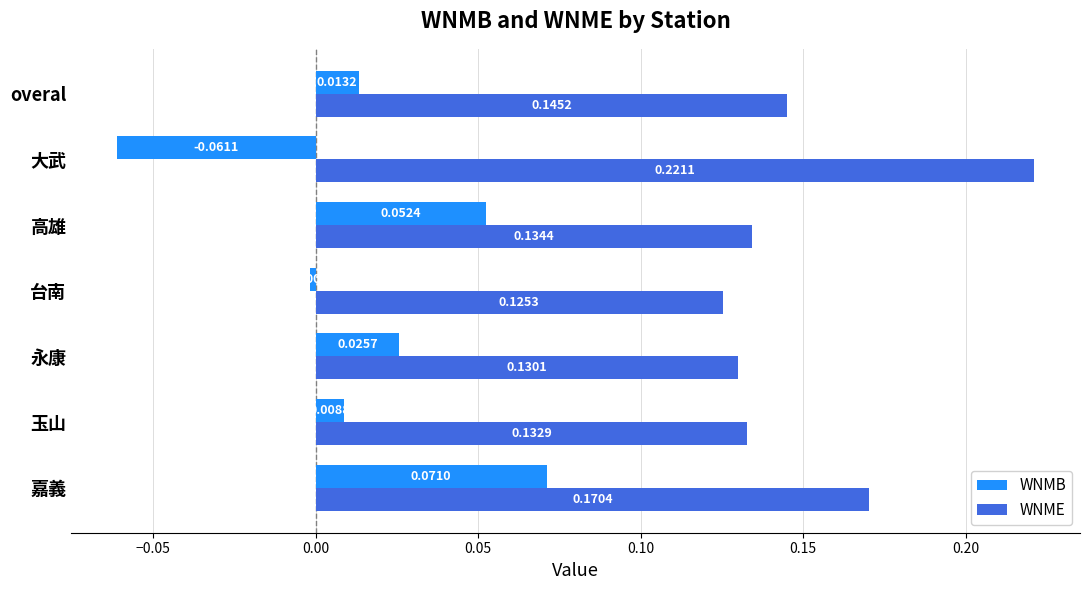

Between 嘉義 and 玉山, which series saw the biggest shift?

WNMB